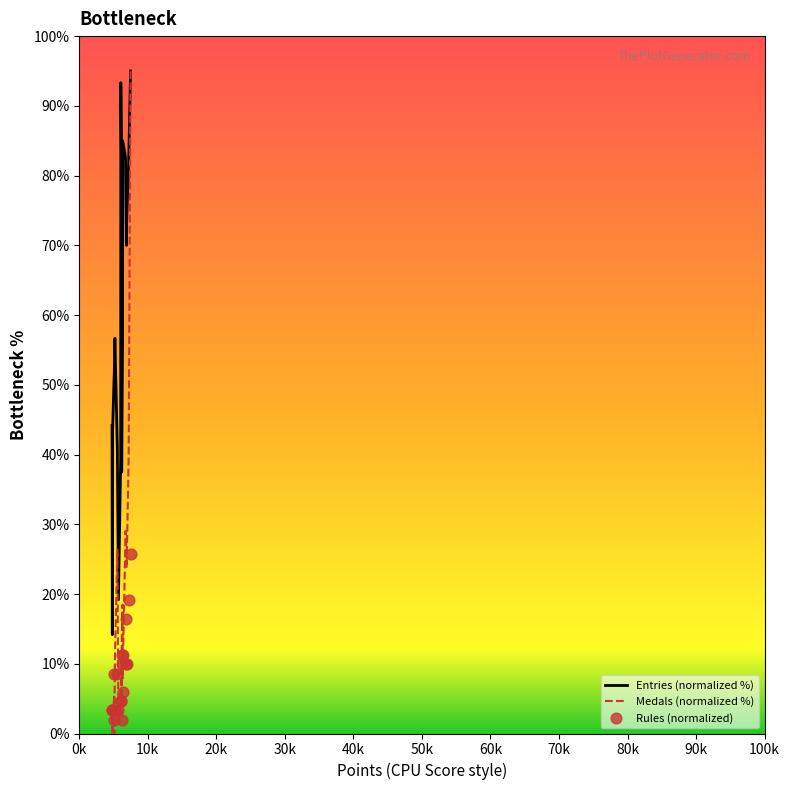

What is the lowest value of the Entries (normalized %) series?

14.2